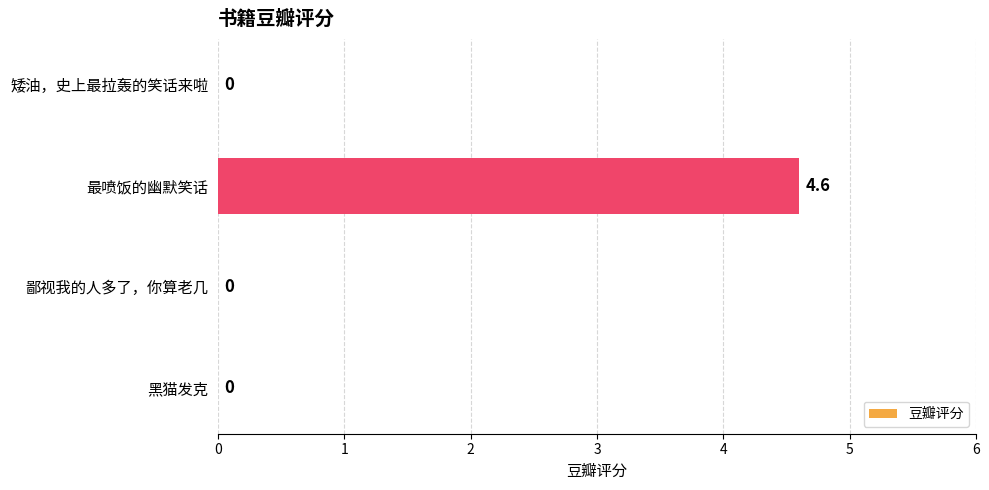

Reading bottom to top, what are all the values shown in this chart?

黑猫发克=0.0	鄙视我的人多了，你算老几=0.0	最喷饭的幽默笑话=4.6	矮油，史上最拉轰的笑话来啦=0.0